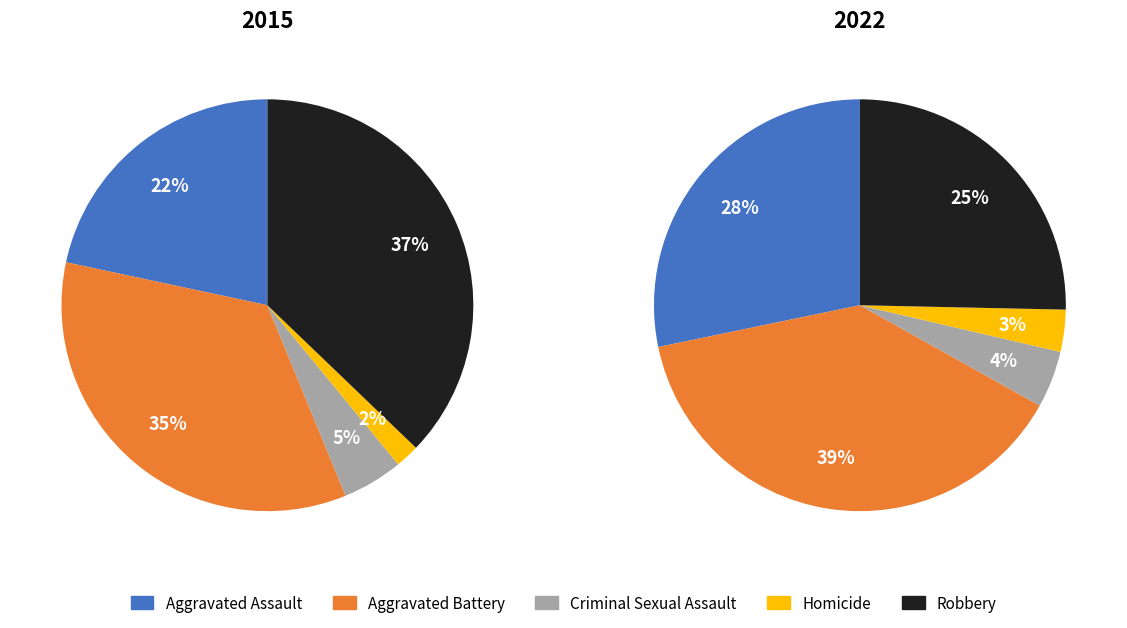

Does Criminal Sexual Assault account for over 50% of the chart?

No